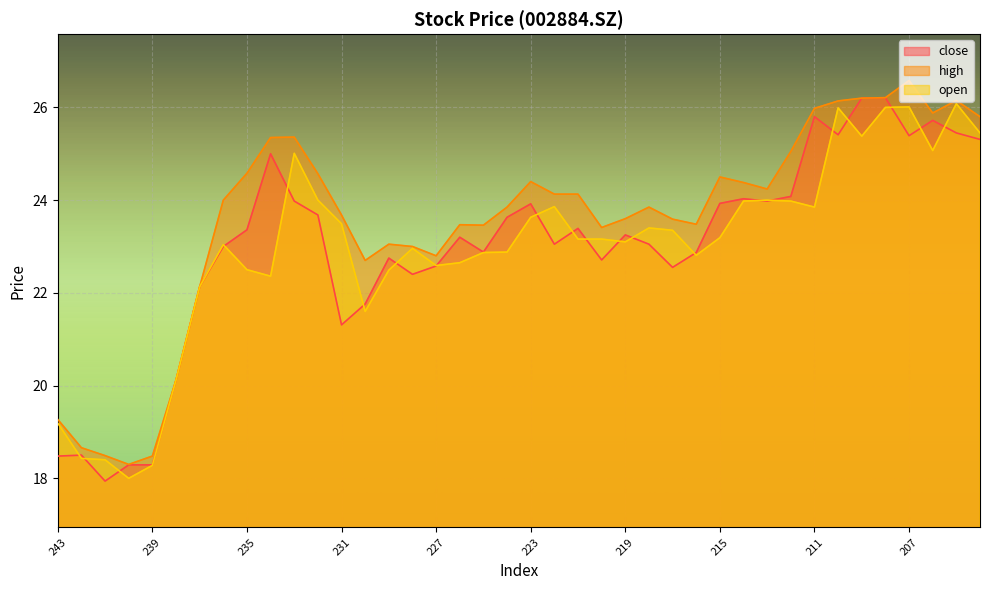

True or false: high and open cross at least once.

False